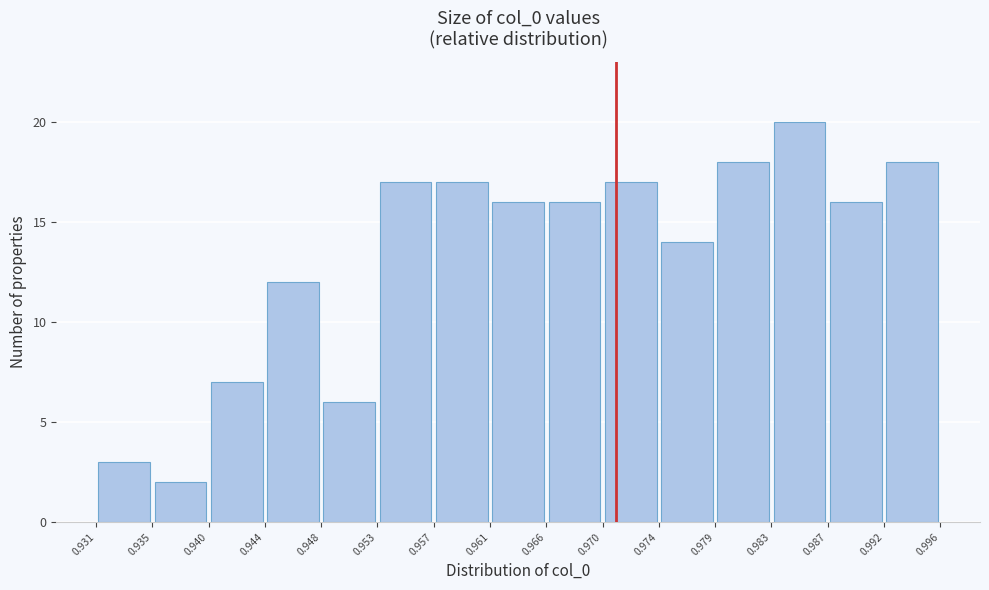

How tall is the bar that spans 0.992 to 0.996 on the x-axis? The values are not printed on the chart, so give them approximately, as read against the axis.

18